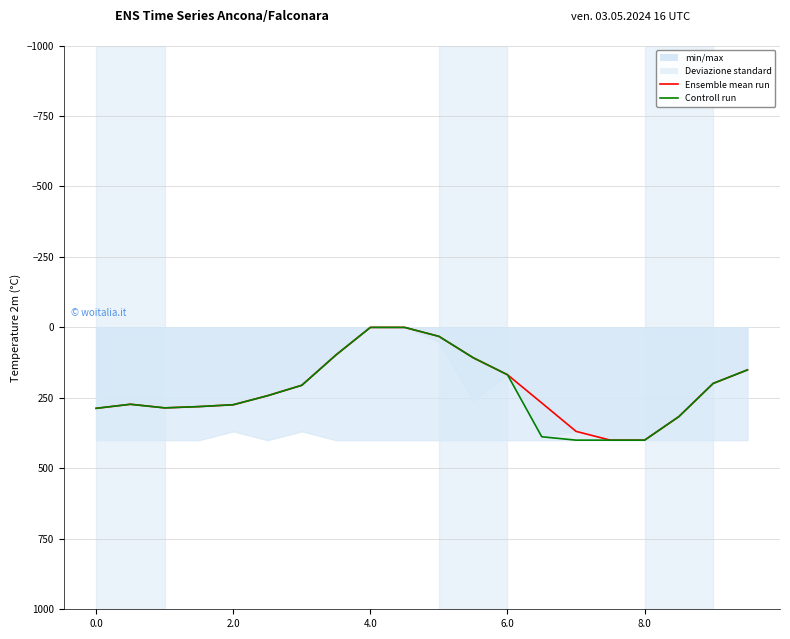

Count the number of categories in the chart.

20